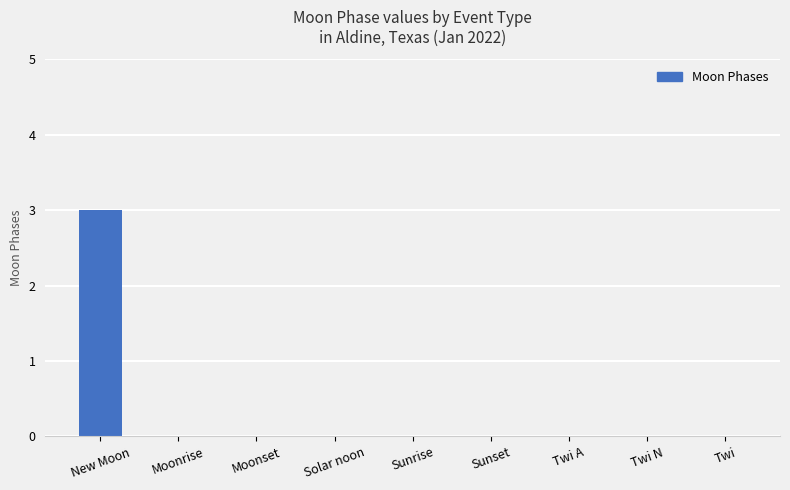

The value at Sunrise is 1. True or false?

False